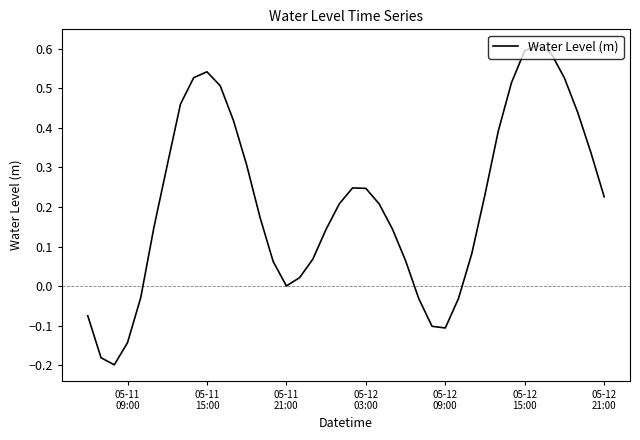

What is the difference between the maximum and minimum values?

0.8